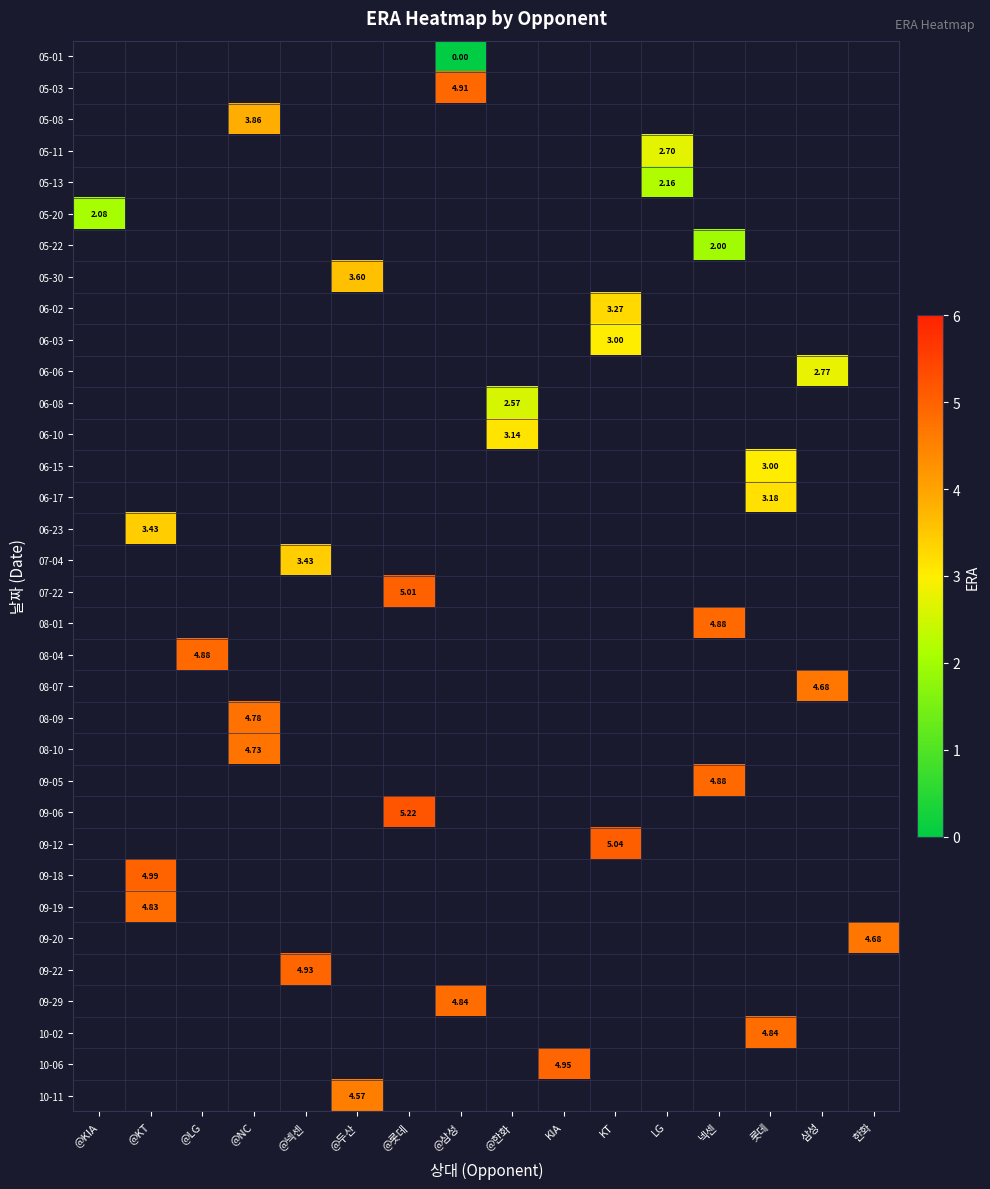

Which label corresponds to the largest value in the chart?

@롯데